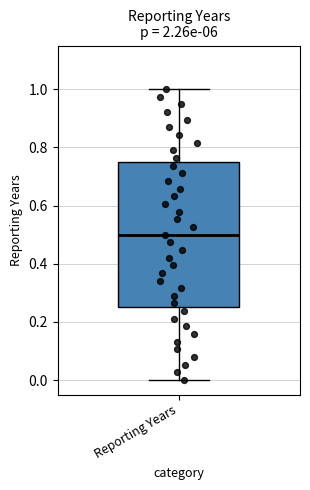

Where is the upper edge of the box for Reporting Years on the y-axis? The values are not printed on the chart, so give them approximately, as read against the axis.

0.76